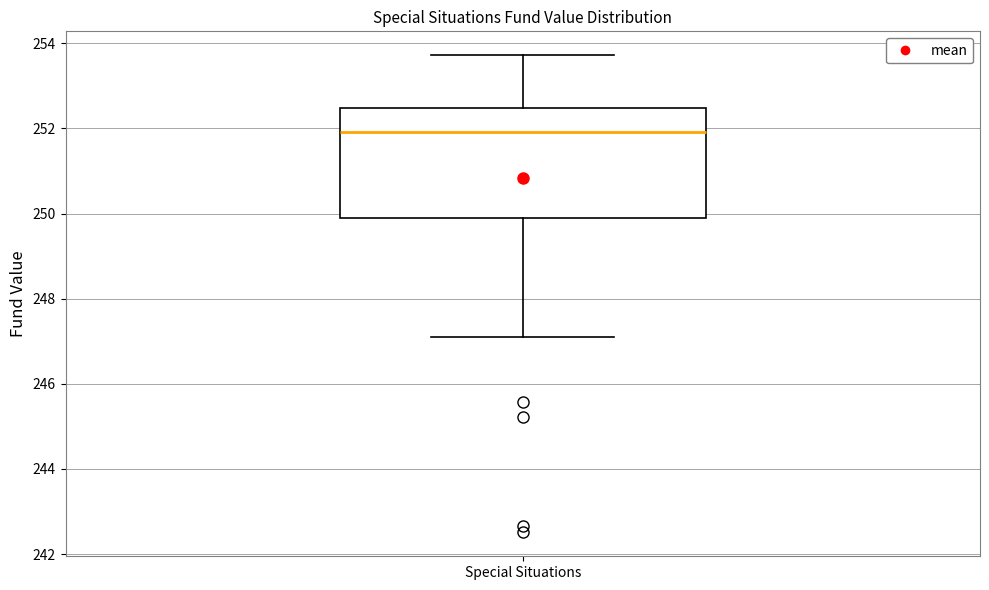

Read this box plot against the y-axis: the position of the median line, the range covered by the box, and the ends of both whiskers. The values are not printed on the chart, so give them approximately, as read against the axis.

median 252.0, box 249.8 to 252.4, whiskers 247.2 to 253.8